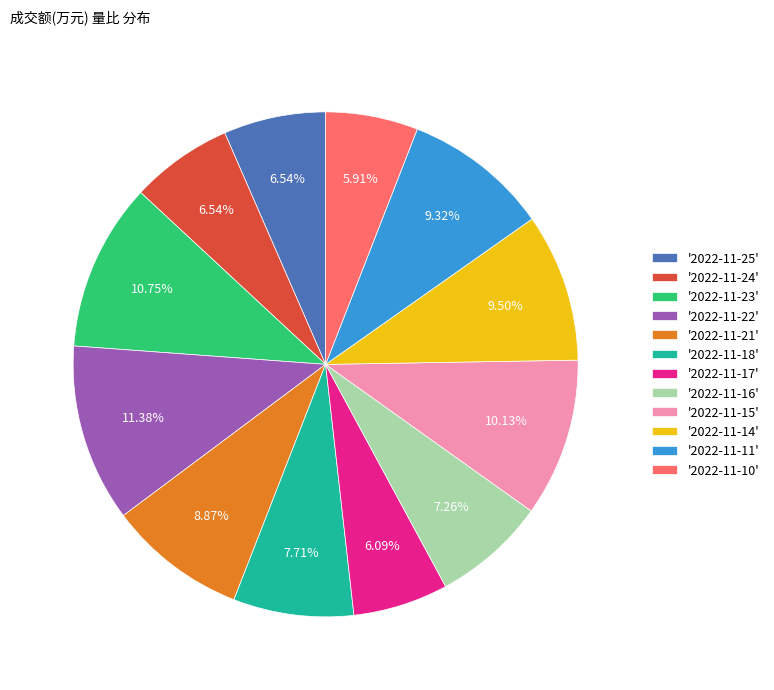

Is '2022-11-15' the majority of the pie?

No